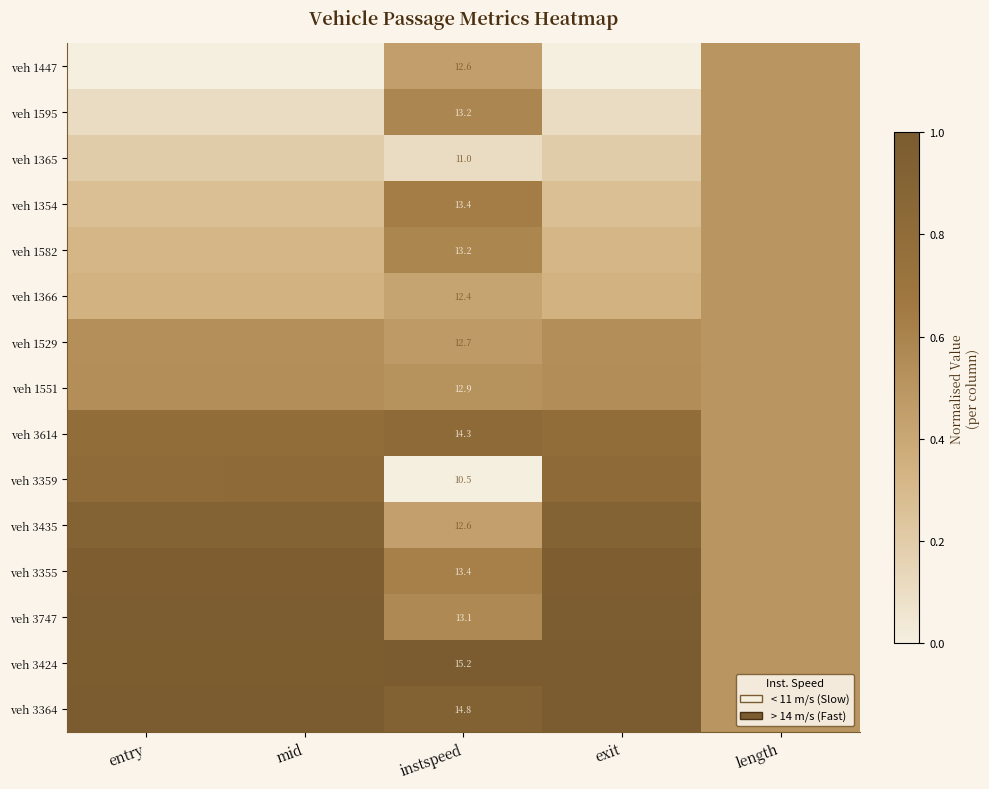

What is the spread (max minus min) of values at instspeed?

4.7